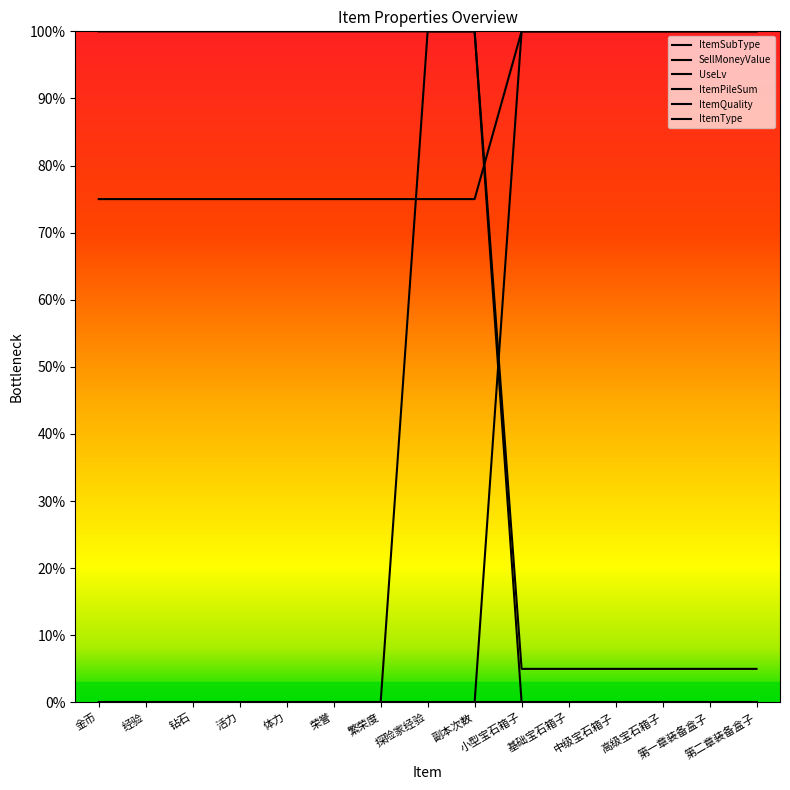

Which series has the largest total across all categories?

ItemQuality